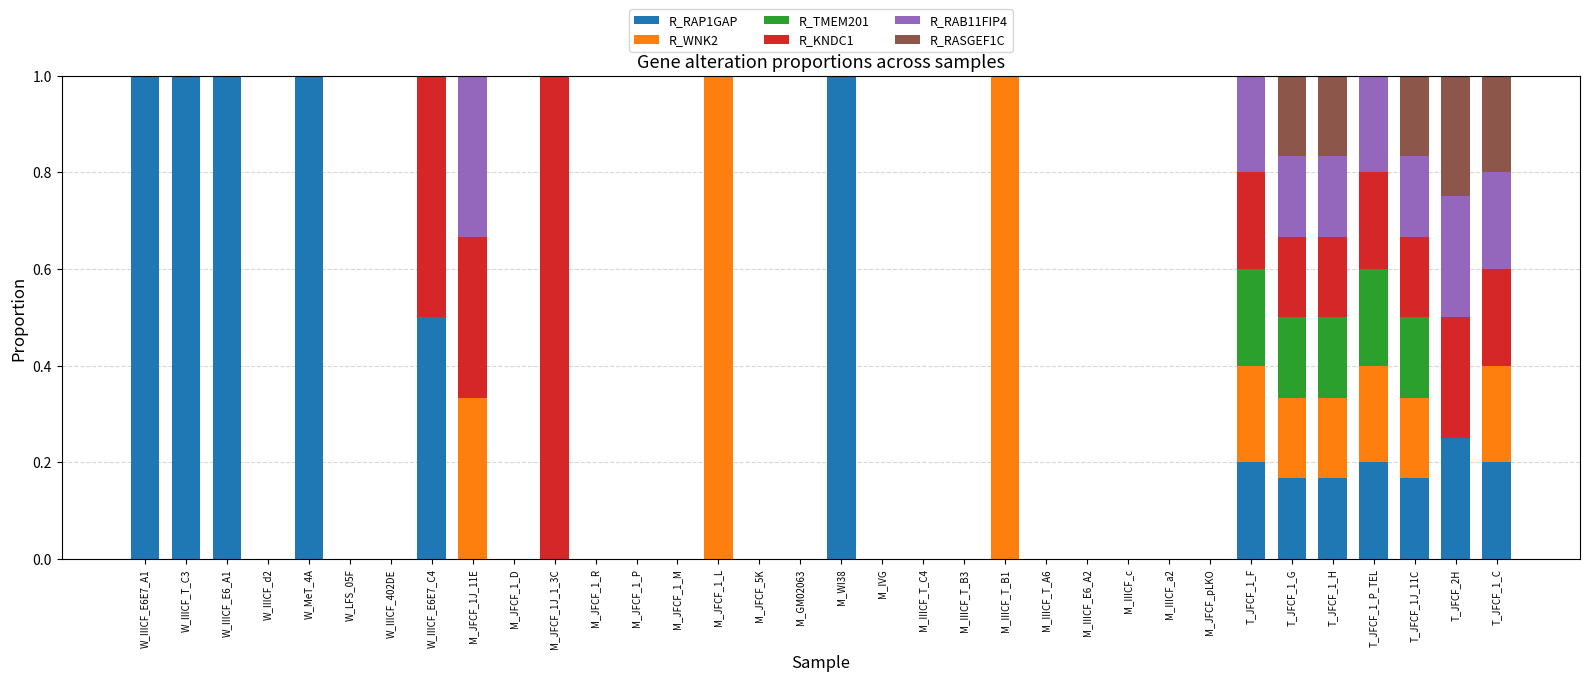

What is the total value across all series at M_IIICF_T_B1?

1.0